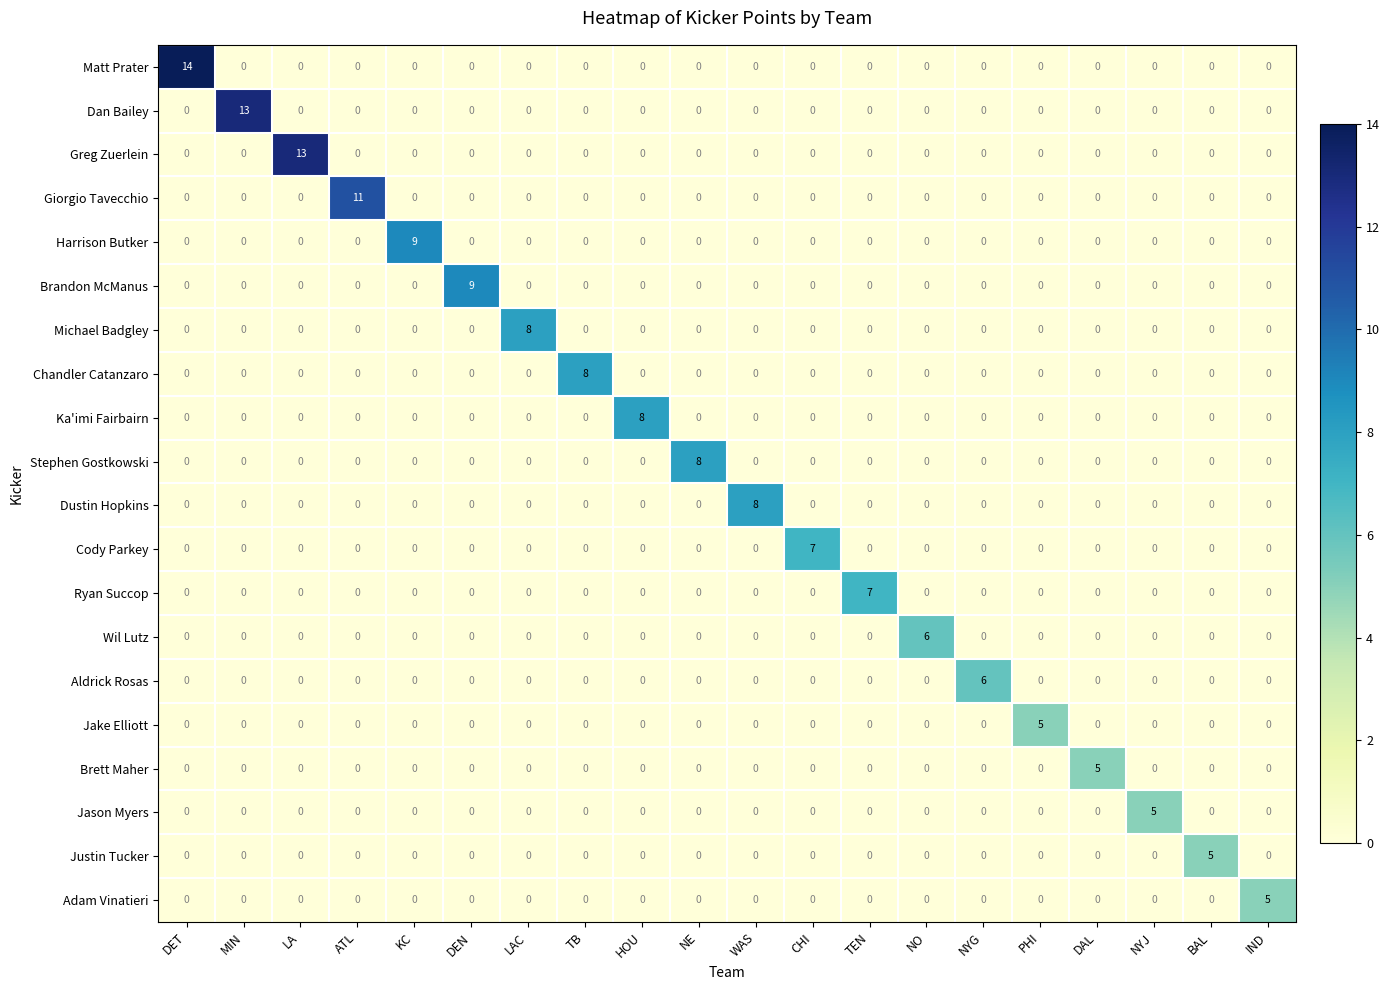

Which series has the largest total across all categories?

Matt Prater